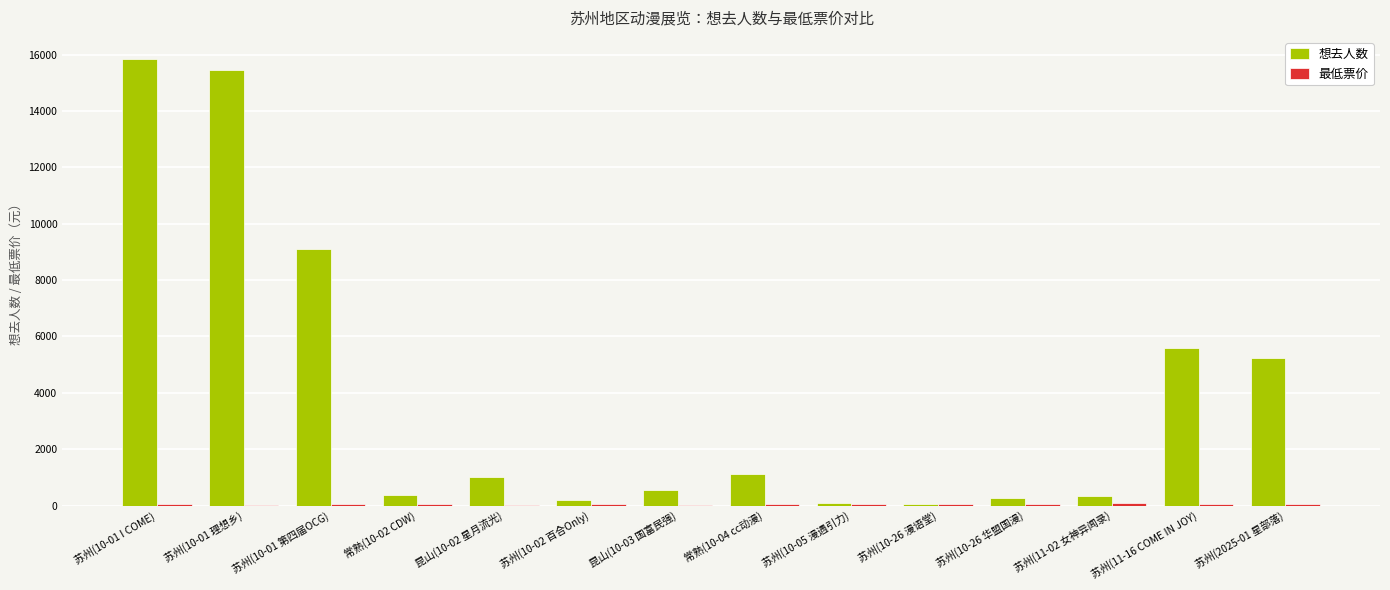

Which series has the largest total across all categories?

想去人数